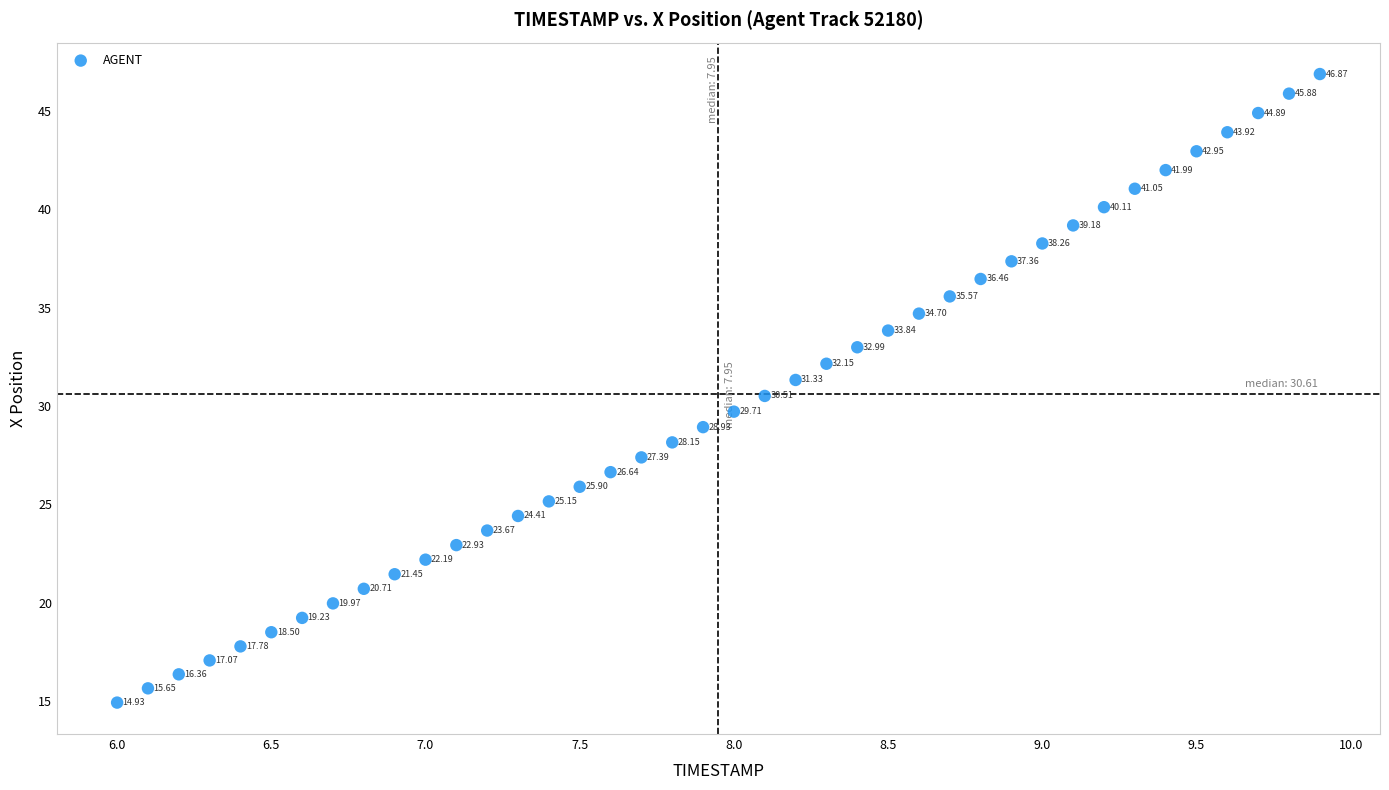

What is the range of X values (max minus min)?

3.9